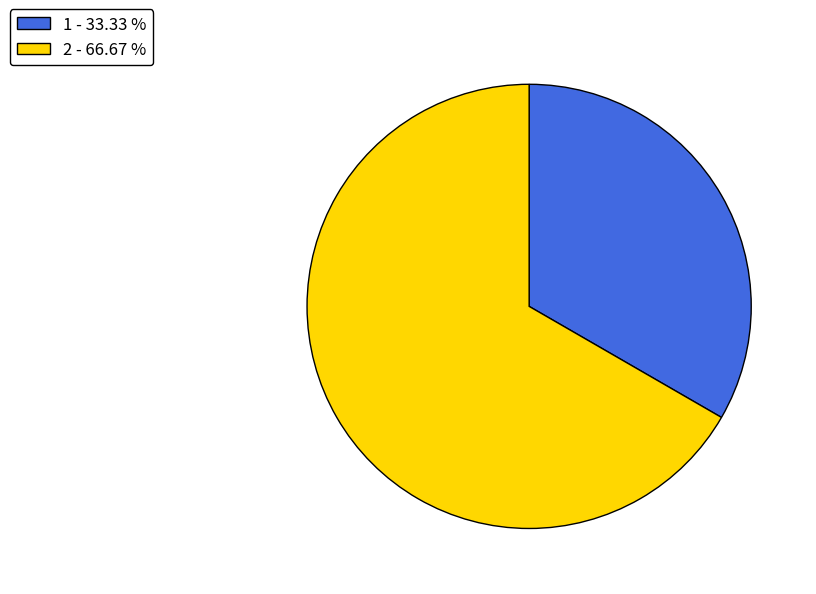

Which slice is the smallest?

1